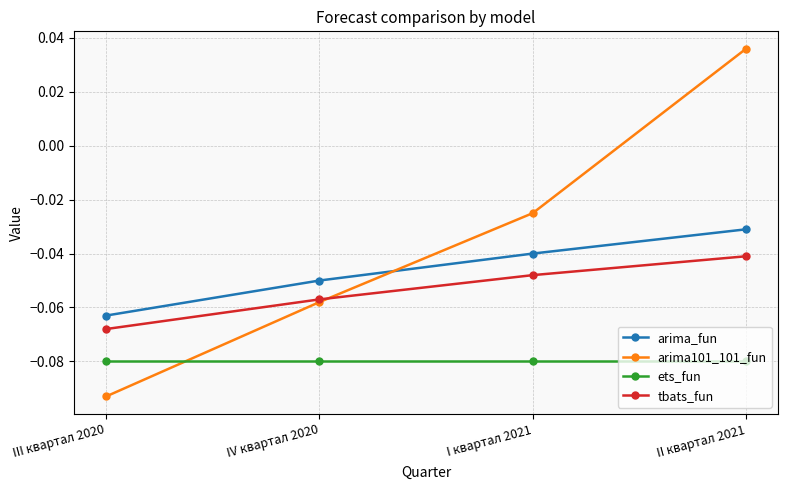

At which label is tbats_fun closest to 0?

II квартал 2021